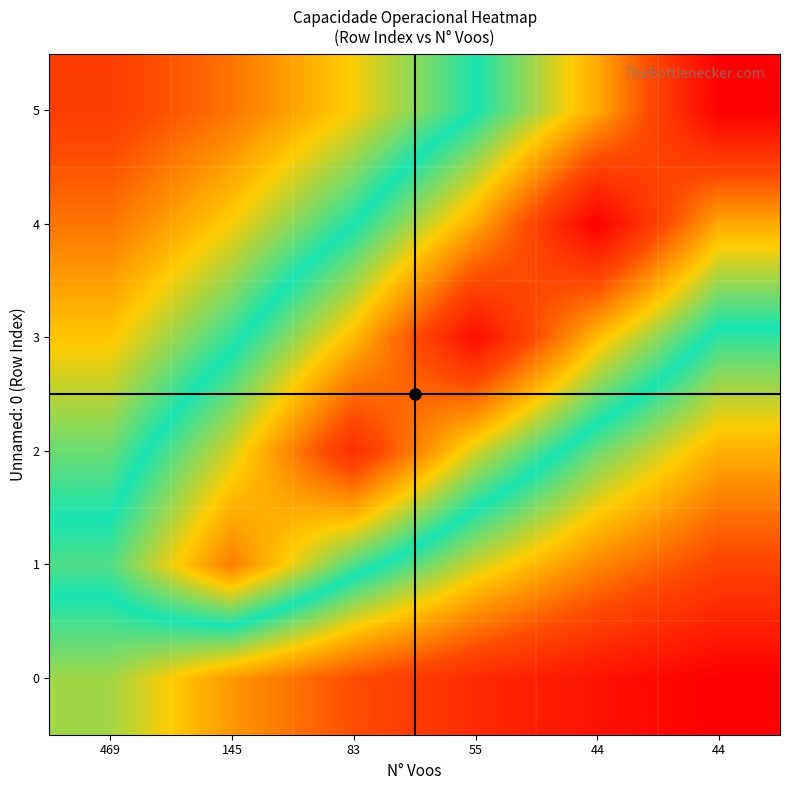

At which category does the chart reach its peak across all series?

44